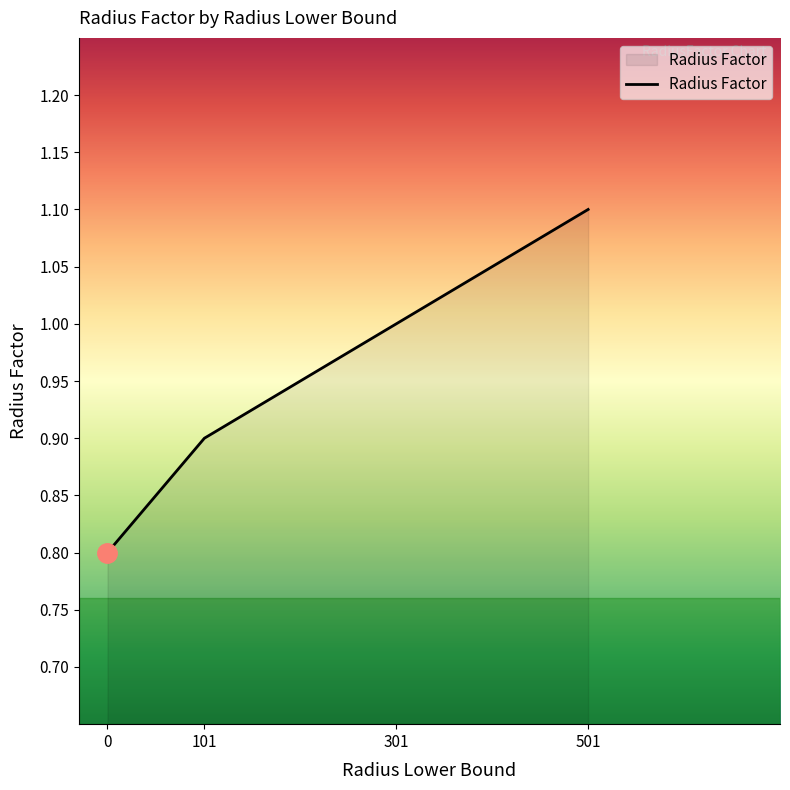

At which category does the chart reach its peak across all series?

501